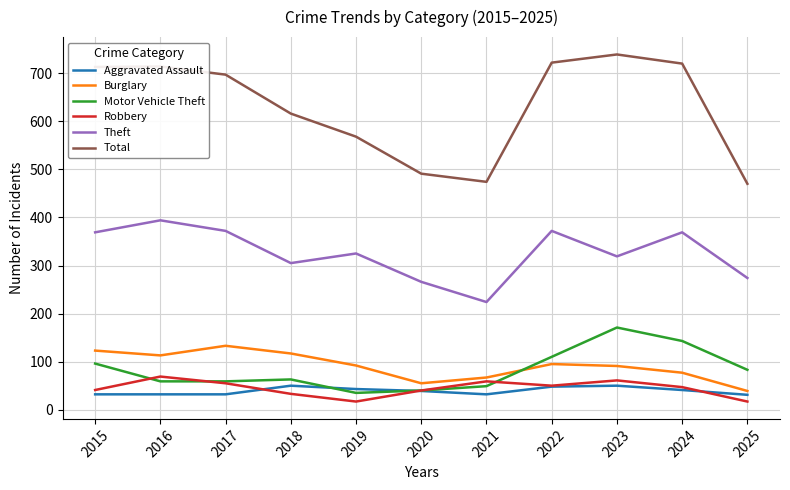

True or false: Robbery and Theft cross at least once.

False